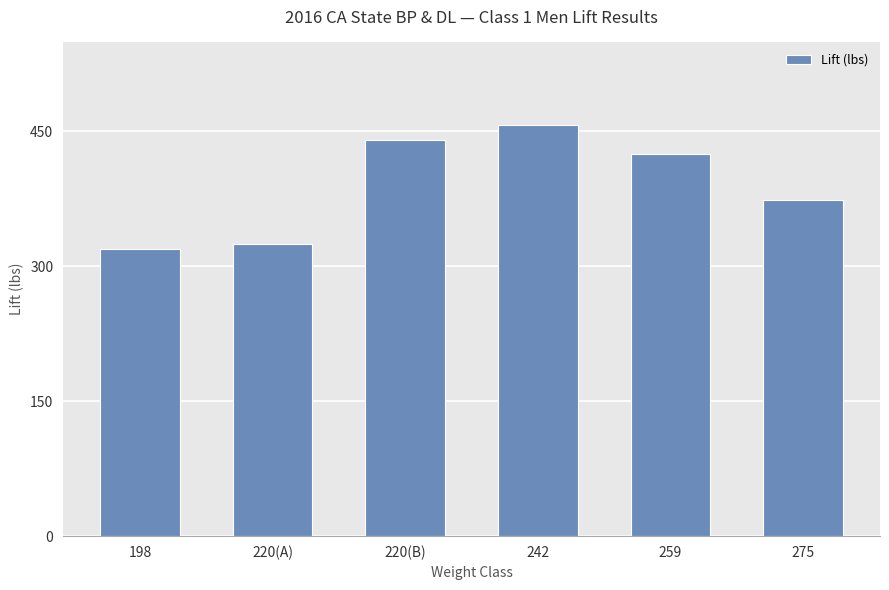

What is the label of the 6th bar from the right?

198